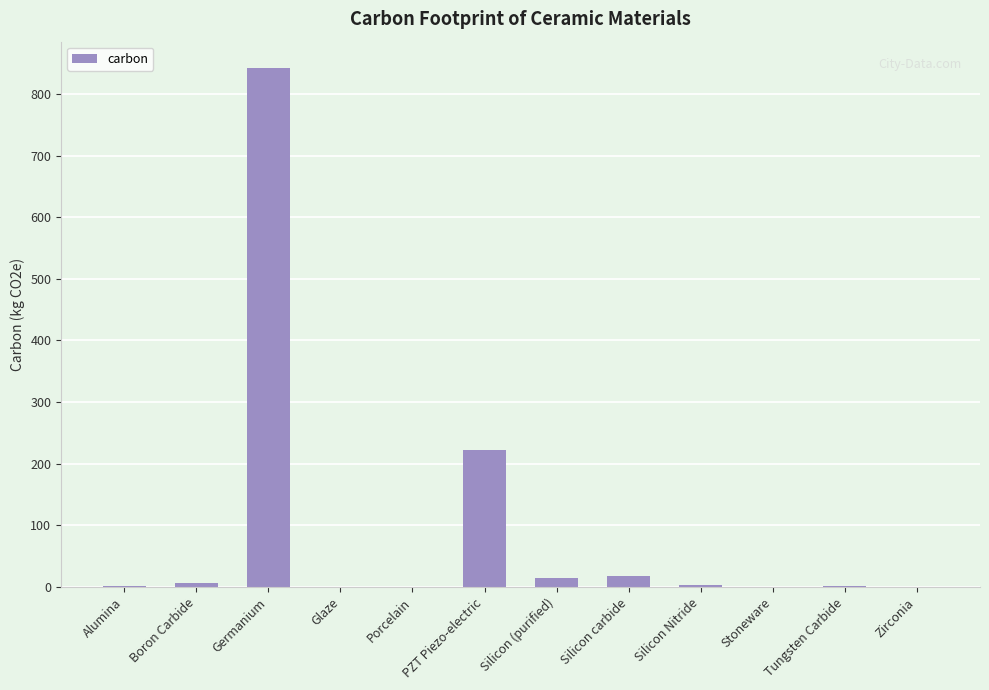

What is the change in value from Silicon (purified) to Tungsten Carbide?

-13.3